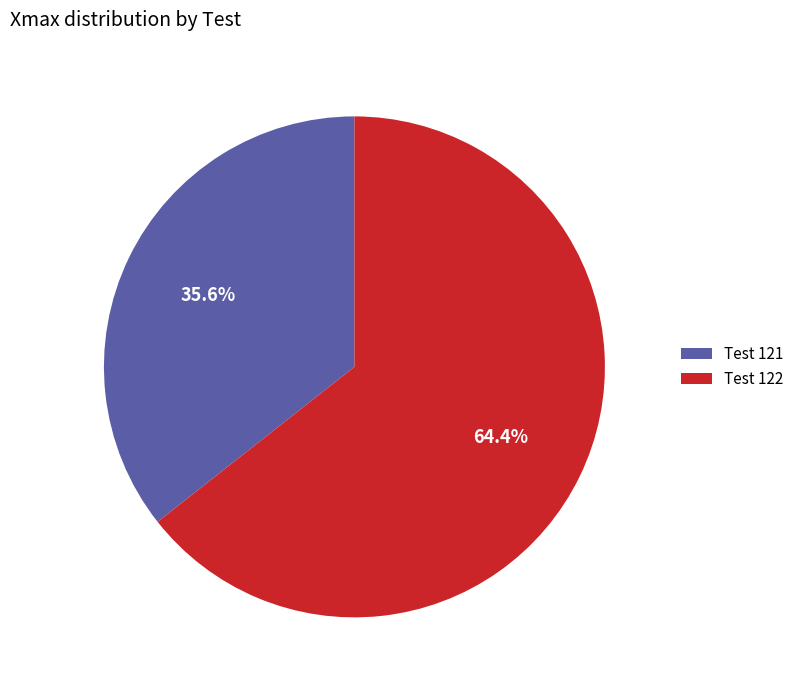

Which has a higher value, Test 122 or Test 121?

Test 122